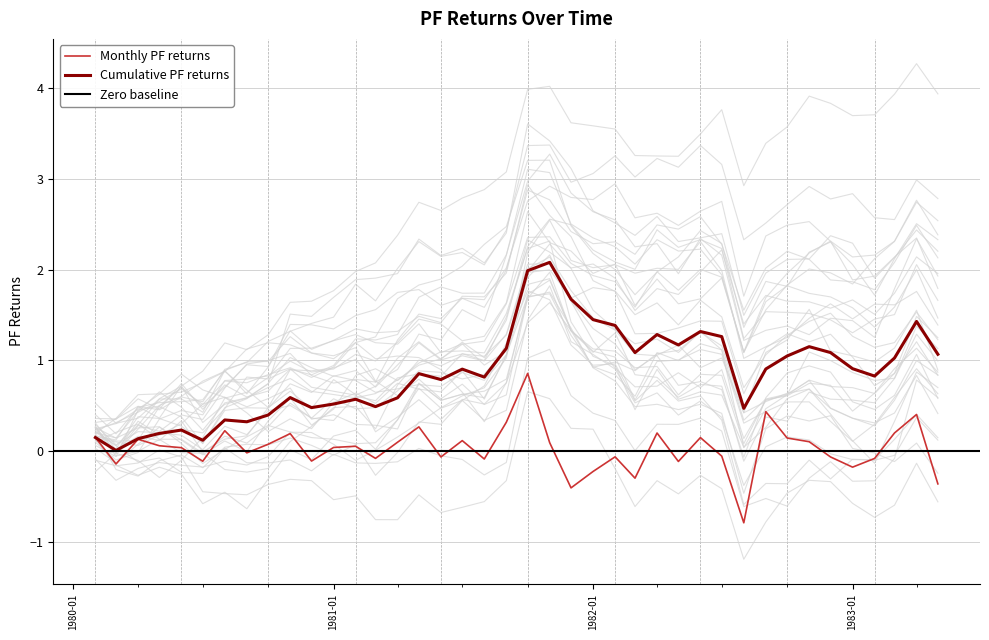

Where is the data nearest to the value 0?

1980-09-01